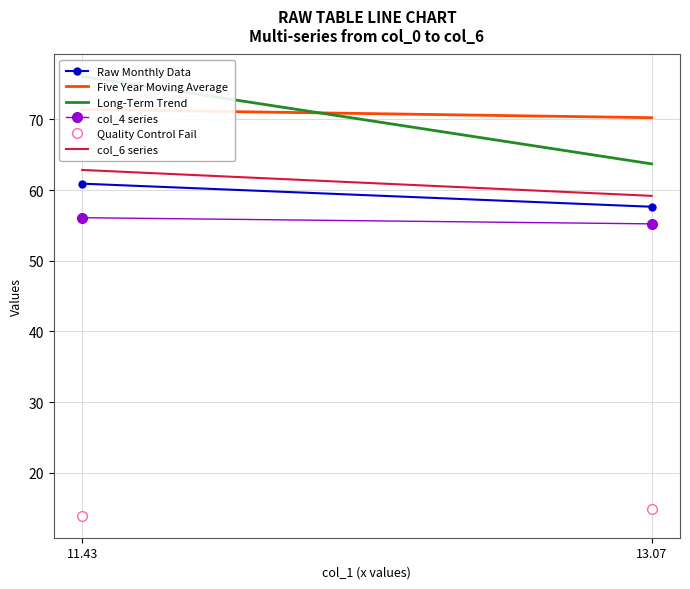

What is the minimum value for col_6 series?

59.2